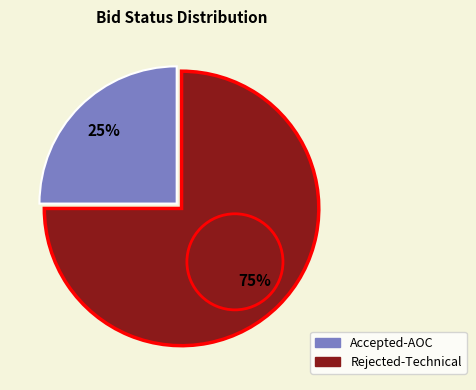

What is the ratio of the value at Rejected-Technical to the value at Accepted-AOC?

3.0